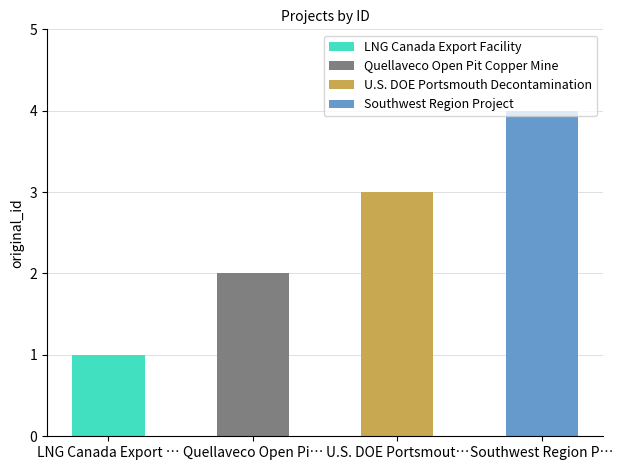

Reading right to left, list all the values displayed in this chart.

Southwest Region Project=4	U.S. DOE Portsmouth Decontamination=3	Quellaveco Open Pit Copper Mine=2	LNG Canada Export Facility=1